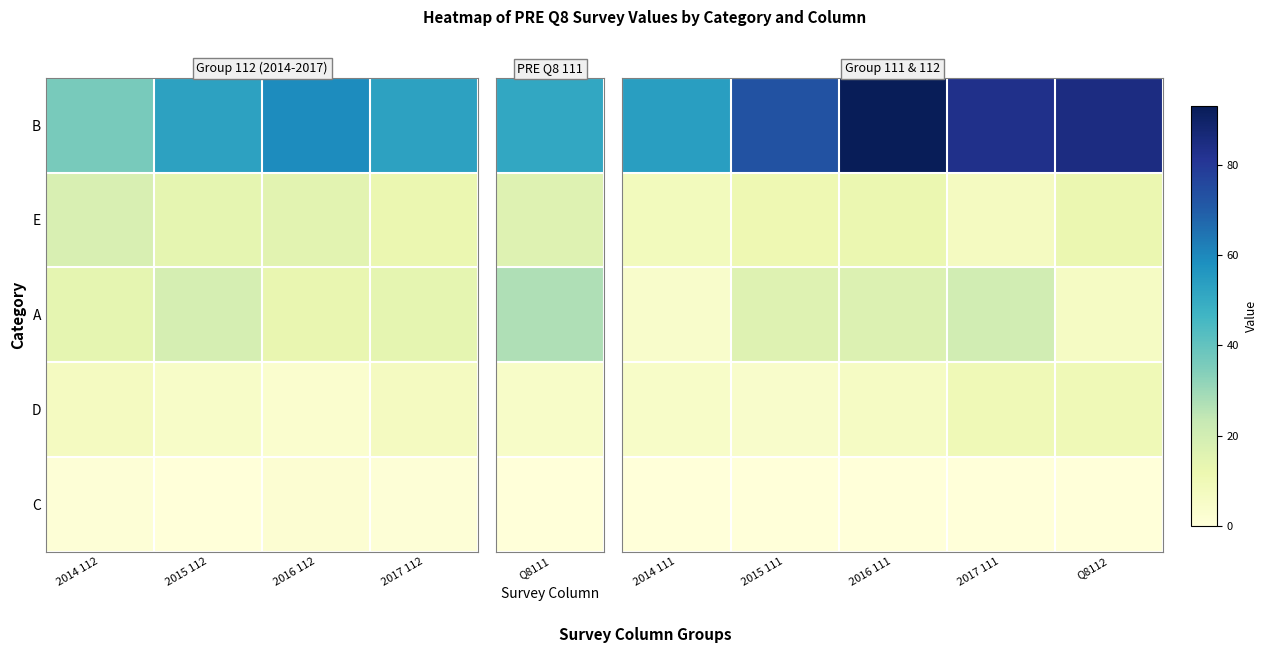

Rank the series by their maximum value, from lowest to highest.

C, D, E, A, B